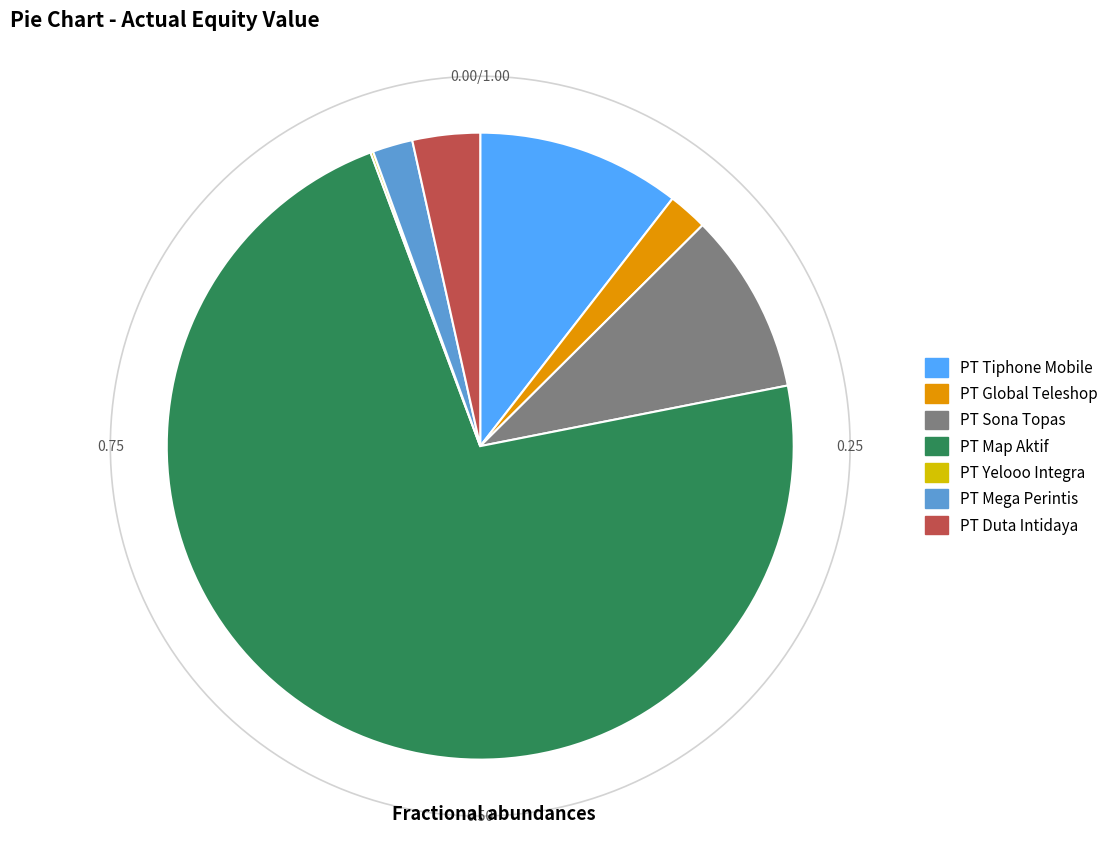

To the nearest percent, what portion does PT Sona Topas represent?

9%